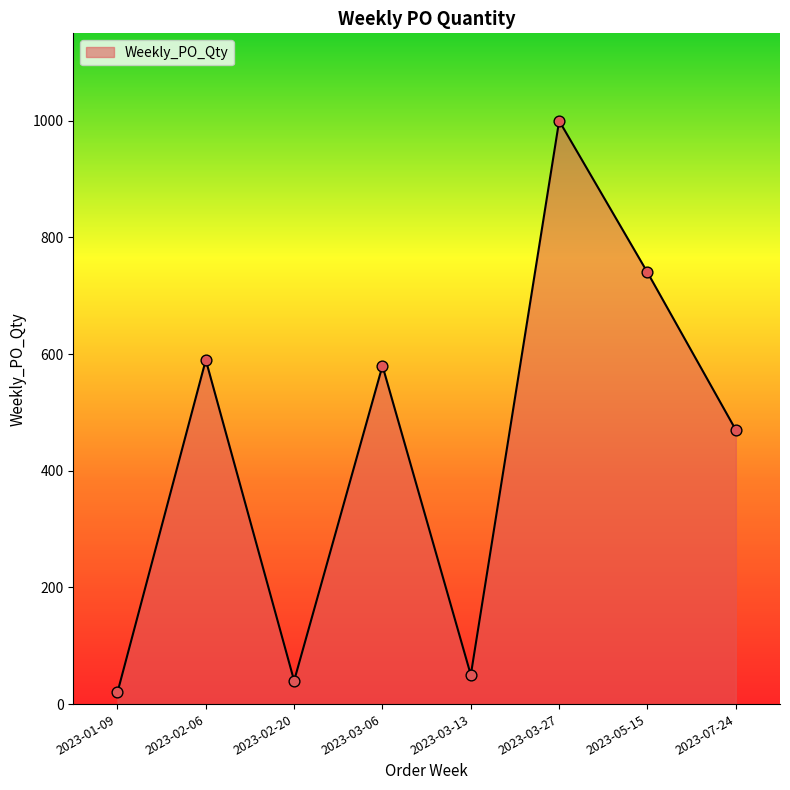

Which has a higher value, 2023-05-15 or 2023-03-06?

2023-05-15